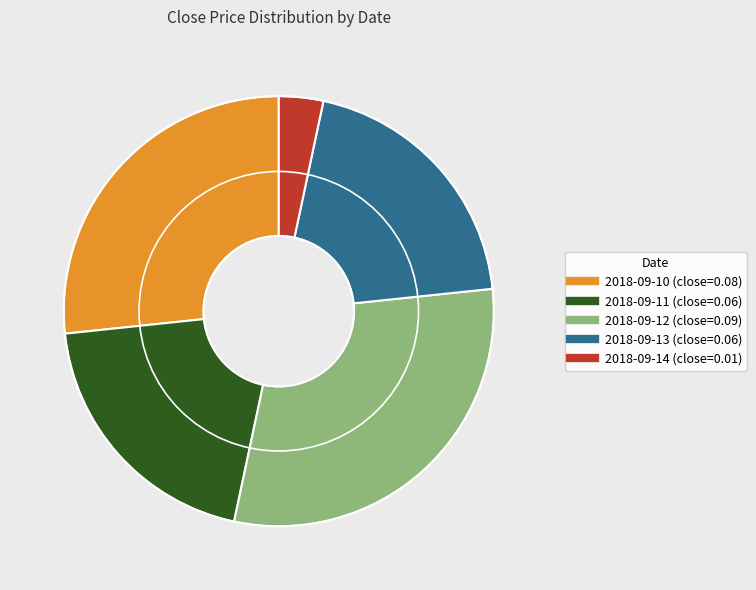

Is the sum of 2018-09-14 and 2018-09-13 greater than half?

No